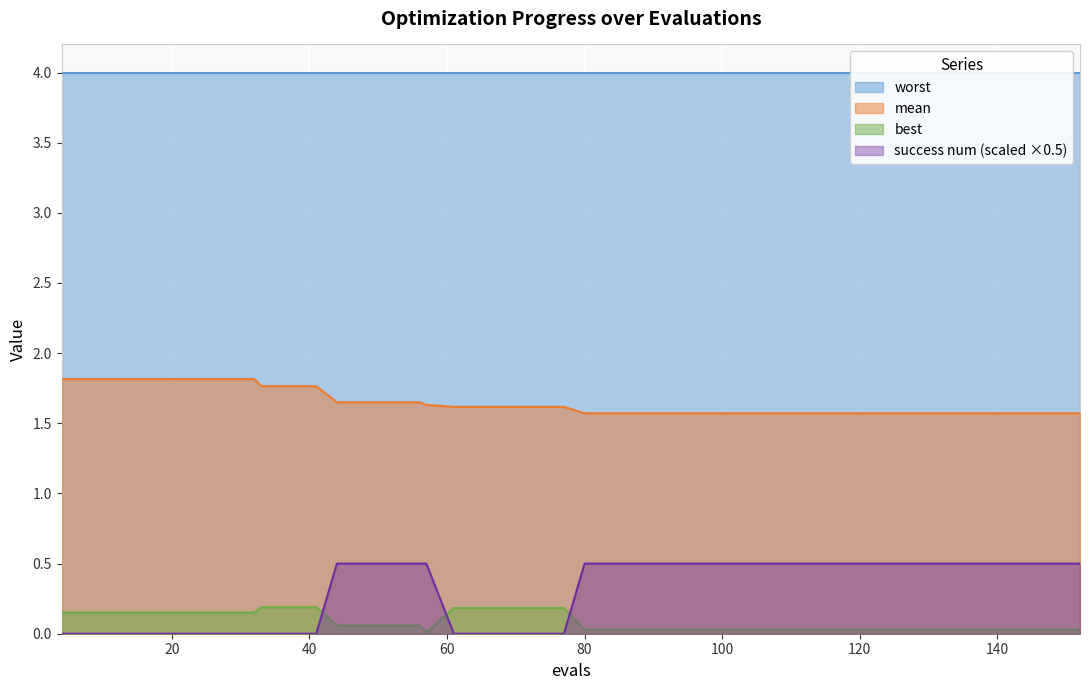

At which label is best closest to 0?

57